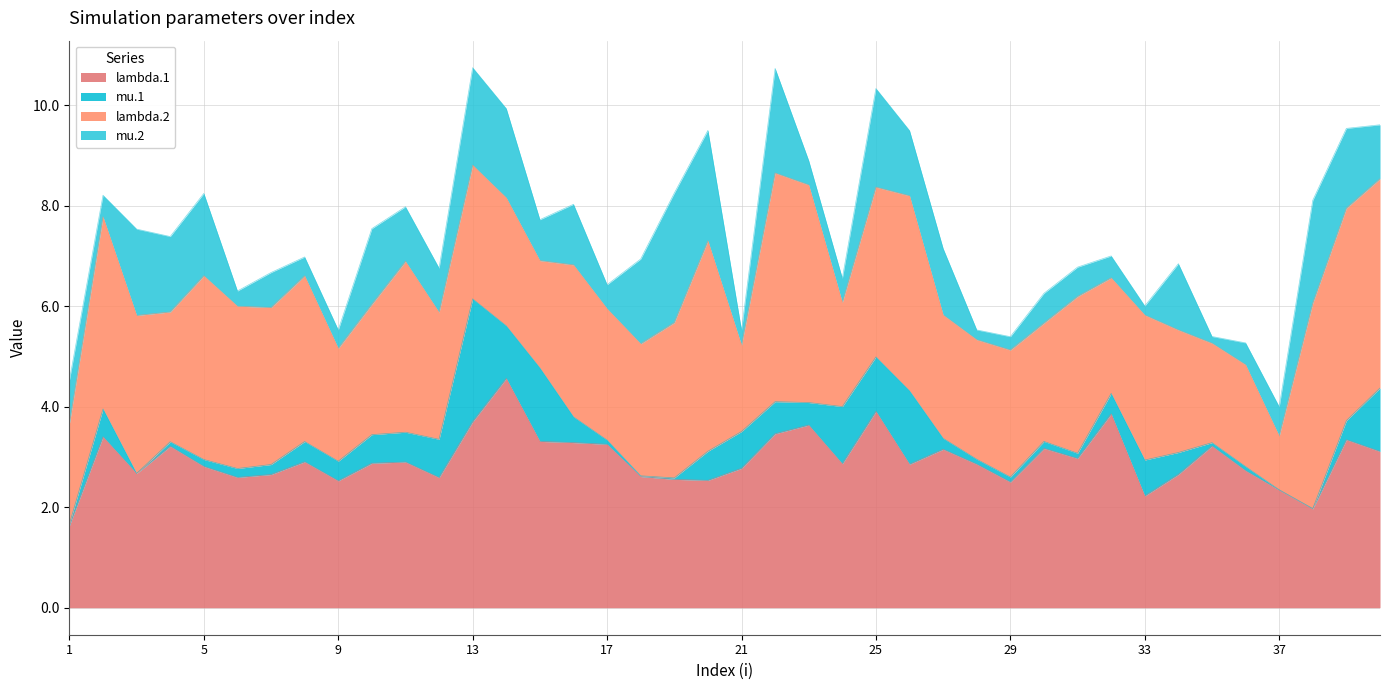

Which series has the largest total across all categories?

lambda.1